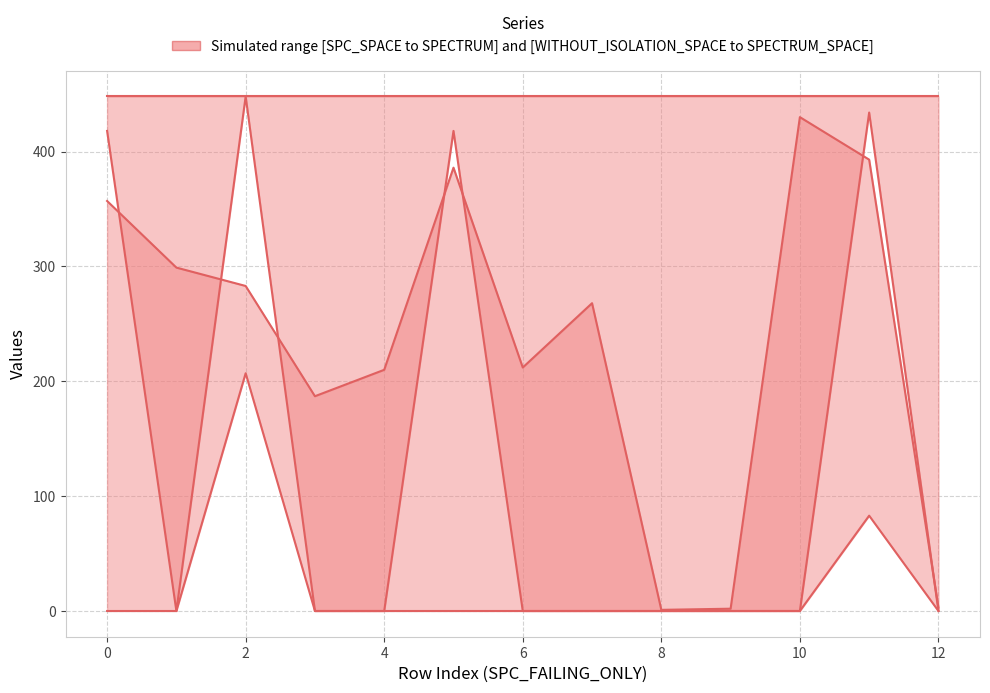

True or false: WITHOUT_ISOLATION_SPACE and SPC_SPACE cross at least once.

False